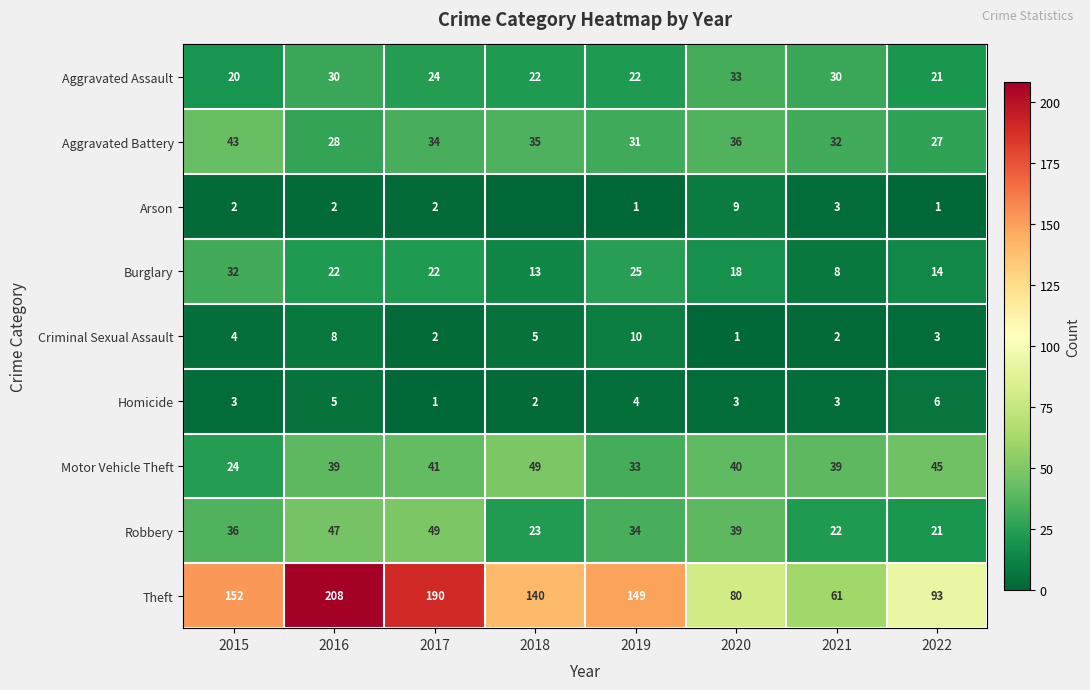

At how many categories does at least one series exceed 0?

8